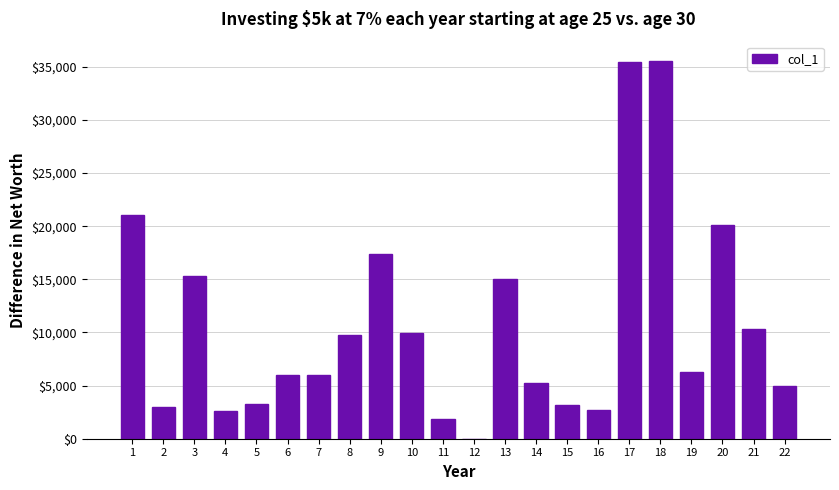

What is the sum of all values?

235058.6